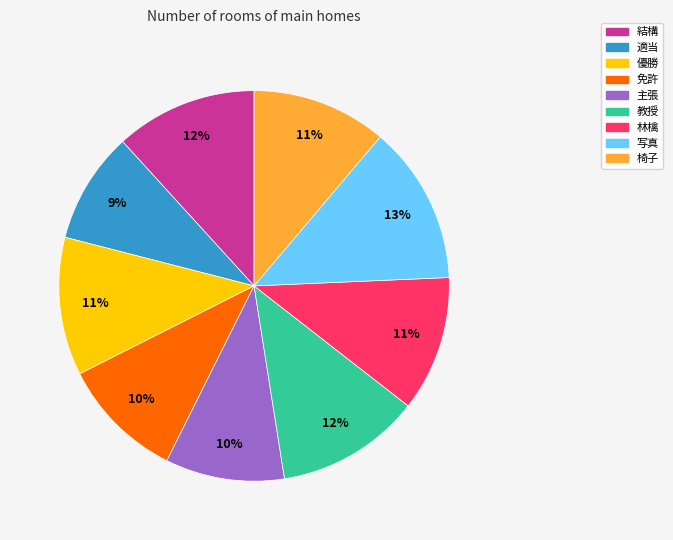

Does 主張 account for over 50% of the chart?

No